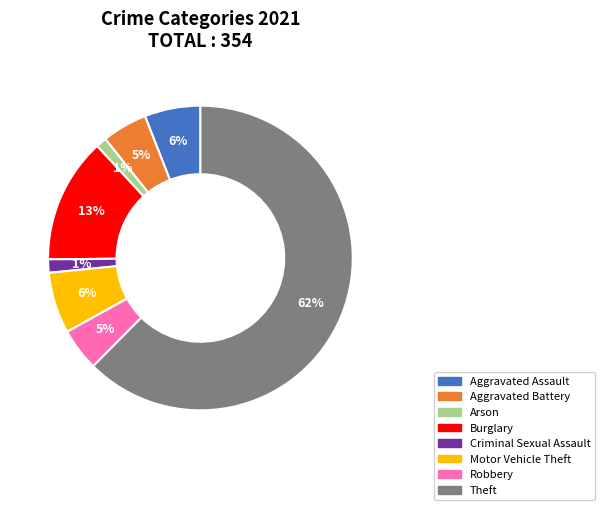

To the nearest percent, what is the combined percentage of Aggravated Assault and Arson?

7%